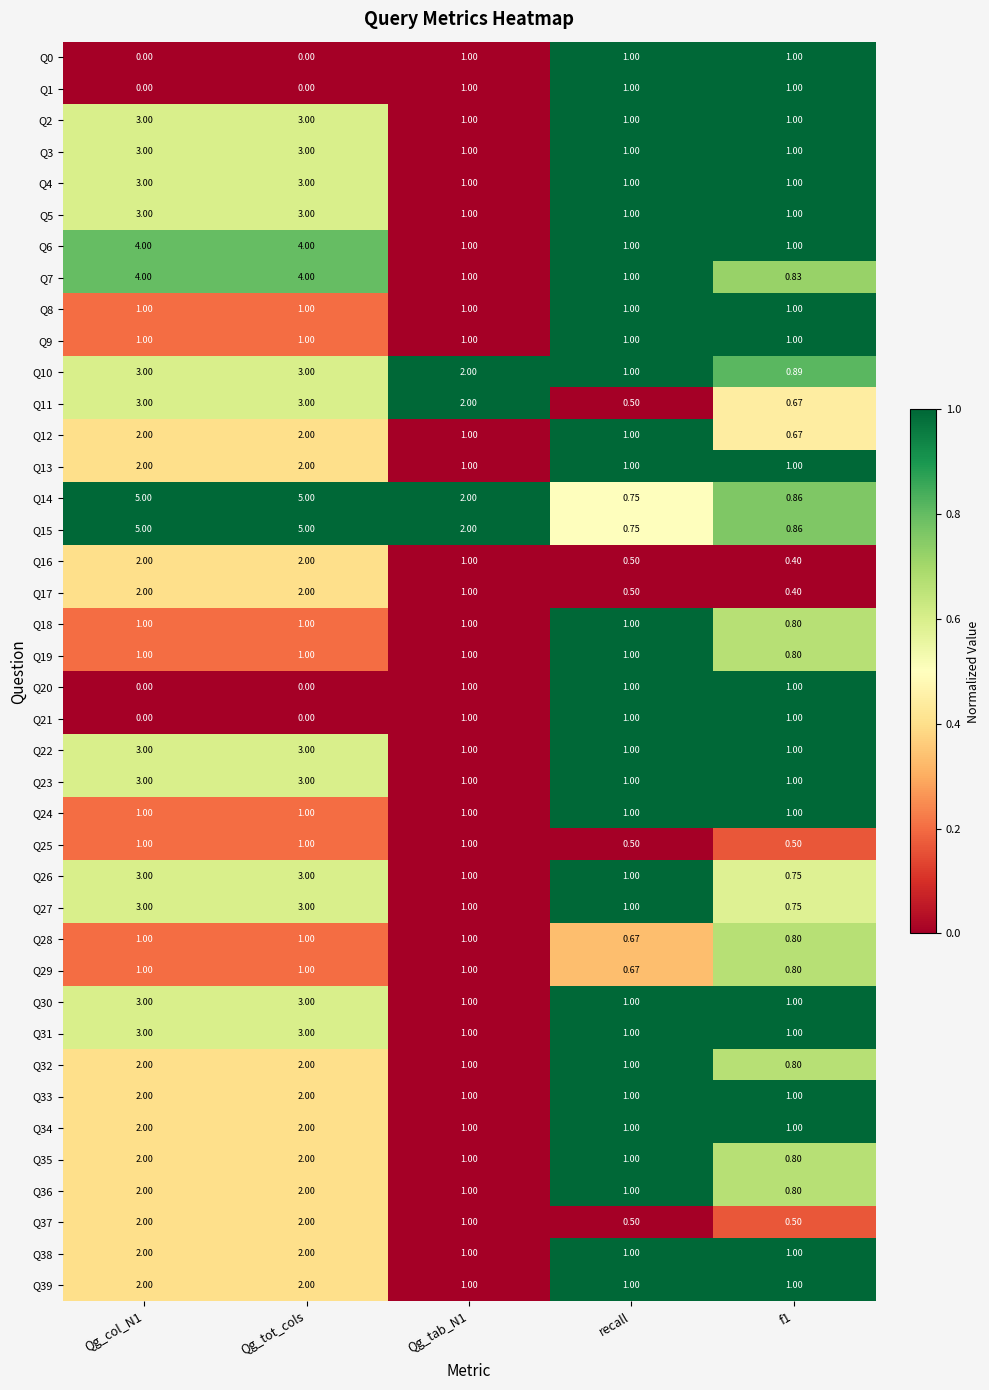

Reading right to left, list all the values displayed in this chart.

Q0: f1=1.0	recall=1.0	Qg_tab_N1=1.0	Qg_tot_cols=0.0	Qg_col_N1=0.0
Q1: f1=1.0	recall=1.0	Qg_tab_N1=1.0	Qg_tot_cols=0.0	Qg_col_N1=0.0
Q2: f1=1.0	recall=1.0	Qg_tab_N1=1.0	Qg_tot_cols=3.0	Qg_col_N1=3.0
Q3: f1=1.0	recall=1.0	Qg_tab_N1=1.0	Qg_tot_cols=3.0	Qg_col_N1=3.0
Q4: f1=1.0	recall=1.0	Qg_tab_N1=1.0	Qg_tot_cols=3.0	Qg_col_N1=3.0
Q5: f1=1.0	recall=1.0	Qg_tab_N1=1.0	Qg_tot_cols=3.0	Qg_col_N1=3.0
Q6: f1=1.0	recall=1.0	Qg_tab_N1=1.0	Qg_tot_cols=4.0	Qg_col_N1=4.0
Q7: f1=0.8	recall=1.0	Qg_tab_N1=1.0	Qg_tot_cols=4.0	Qg_col_N1=4.0
Q8: f1=1.0	recall=1.0	Qg_tab_N1=1.0	Qg_tot_cols=1.0	Qg_col_N1=1.0
Q9: f1=1.0	recall=1.0	Qg_tab_N1=1.0	Qg_tot_cols=1.0	Qg_col_N1=1.0
Q10: f1=0.9	recall=1.0	Qg_tab_N1=2.0	Qg_tot_cols=3.0	Qg_col_N1=3.0
Q11: f1=0.7	recall=0.5	Qg_tab_N1=2.0	Qg_tot_cols=3.0	Qg_col_N1=3.0
Q12: f1=0.7	recall=1.0	Qg_tab_N1=1.0	Qg_tot_cols=2.0	Qg_col_N1=2.0
Q13: f1=1.0	recall=1.0	Qg_tab_N1=1.0	Qg_tot_cols=2.0	Qg_col_N1=2.0
Q14: f1=0.9	recall=0.8	Qg_tab_N1=2.0	Qg_tot_cols=5.0	Qg_col_N1=5.0
Q15: f1=0.9	recall=0.8	Qg_tab_N1=2.0	Qg_tot_cols=5.0	Qg_col_N1=5.0
Q16: f1=0.4	recall=0.5	Qg_tab_N1=1.0	Qg_tot_cols=2.0	Qg_col_N1=2.0
Q17: f1=0.4	recall=0.5	Qg_tab_N1=1.0	Qg_tot_cols=2.0	Qg_col_N1=2.0
Q18: f1=0.8	recall=1.0	Qg_tab_N1=1.0	Qg_tot_cols=1.0	Qg_col_N1=1.0
Q19: f1=0.8	recall=1.0	Qg_tab_N1=1.0	Qg_tot_cols=1.0	Qg_col_N1=1.0
Q20: f1=1.0	recall=1.0	Qg_tab_N1=1.0	Qg_tot_cols=0.0	Qg_col_N1=0.0
Q21: f1=1.0	recall=1.0	Qg_tab_N1=1.0	Qg_tot_cols=0.0	Qg_col_N1=0.0
Q22: f1=1.0	recall=1.0	Qg_tab_N1=1.0	Qg_tot_cols=3.0	Qg_col_N1=3.0
Q23: f1=1.0	recall=1.0	Qg_tab_N1=1.0	Qg_tot_cols=3.0	Qg_col_N1=3.0
Q24: f1=1.0	recall=1.0	Qg_tab_N1=1.0	Qg_tot_cols=1.0	Qg_col_N1=1.0
Q25: f1=0.5	recall=0.5	Qg_tab_N1=1.0	Qg_tot_cols=1.0	Qg_col_N1=1.0
Q26: f1=0.8	recall=1.0	Qg_tab_N1=1.0	Qg_tot_cols=3.0	Qg_col_N1=3.0
Q27: f1=0.8	recall=1.0	Qg_tab_N1=1.0	Qg_tot_cols=3.0	Qg_col_N1=3.0
Q28: f1=0.8	recall=0.7	Qg_tab_N1=1.0	Qg_tot_cols=1.0	Qg_col_N1=1.0
Q29: f1=0.8	recall=0.7	Qg_tab_N1=1.0	Qg_tot_cols=1.0	Qg_col_N1=1.0
Q30: f1=1.0	recall=1.0	Qg_tab_N1=1.0	Qg_tot_cols=3.0	Qg_col_N1=3.0
Q31: f1=1.0	recall=1.0	Qg_tab_N1=1.0	Qg_tot_cols=3.0	Qg_col_N1=3.0
Q32: f1=0.8	recall=1.0	Qg_tab_N1=1.0	Qg_tot_cols=2.0	Qg_col_N1=2.0
Q33: f1=1.0	recall=1.0	Qg_tab_N1=1.0	Qg_tot_cols=2.0	Qg_col_N1=2.0
Q34: f1=1.0	recall=1.0	Qg_tab_N1=1.0	Qg_tot_cols=2.0	Qg_col_N1=2.0
Q35: f1=0.8	recall=1.0	Qg_tab_N1=1.0	Qg_tot_cols=2.0	Qg_col_N1=2.0
Q36: f1=0.8	recall=1.0	Qg_tab_N1=1.0	Qg_tot_cols=2.0	Qg_col_N1=2.0
Q37: f1=0.5	recall=0.5	Qg_tab_N1=1.0	Qg_tot_cols=2.0	Qg_col_N1=2.0
Q38: f1=1.0	recall=1.0	Qg_tab_N1=1.0	Qg_tot_cols=2.0	Qg_col_N1=2.0
Q39: f1=1.0	recall=1.0	Qg_tab_N1=1.0	Qg_tot_cols=2.0	Qg_col_N1=2.0